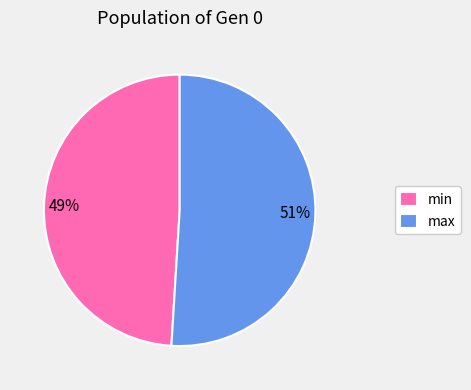

Does any single category account for the majority?

Yes